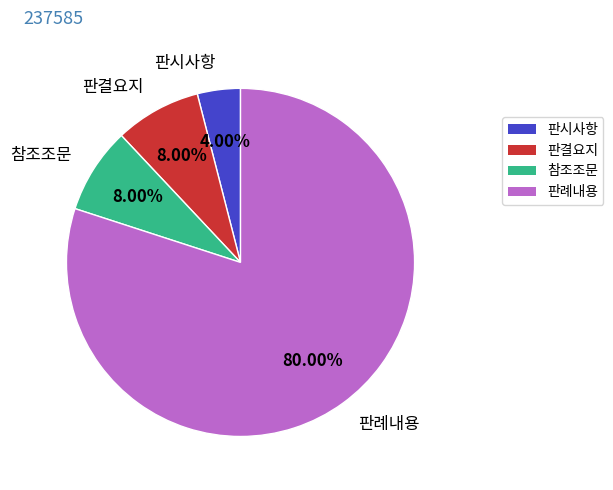

Which slice represents more than half of the pie?

판례내용